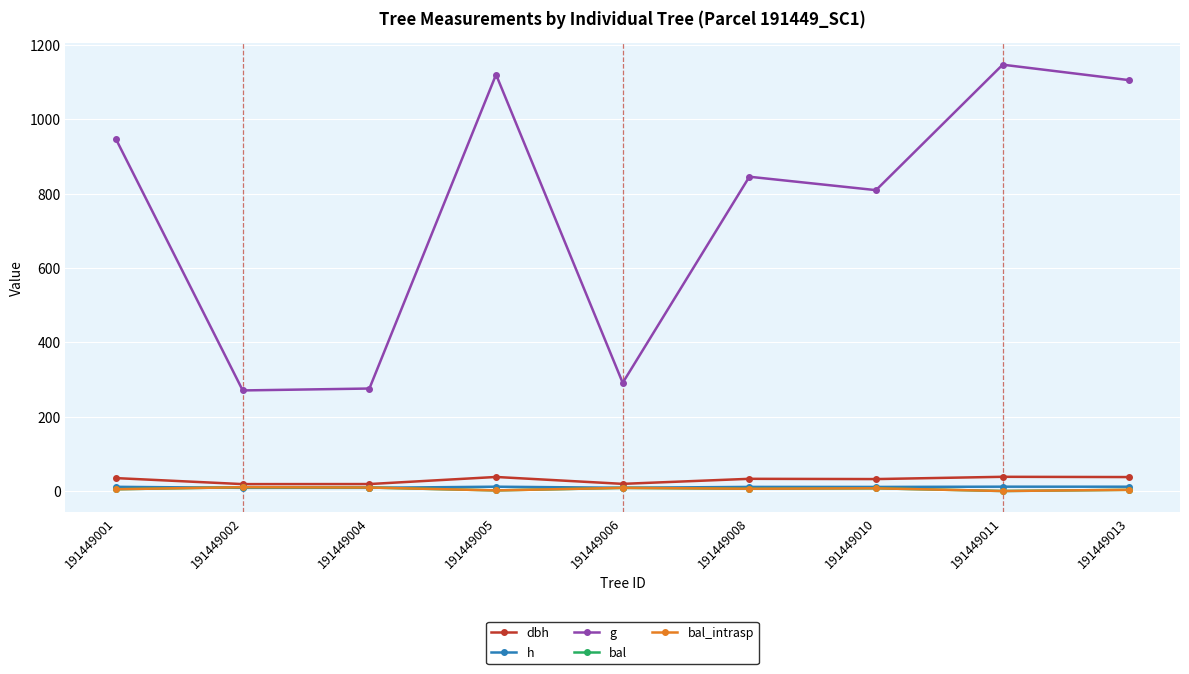

In g, how many points are higher than both neighbors (excluding endpoints)?

3